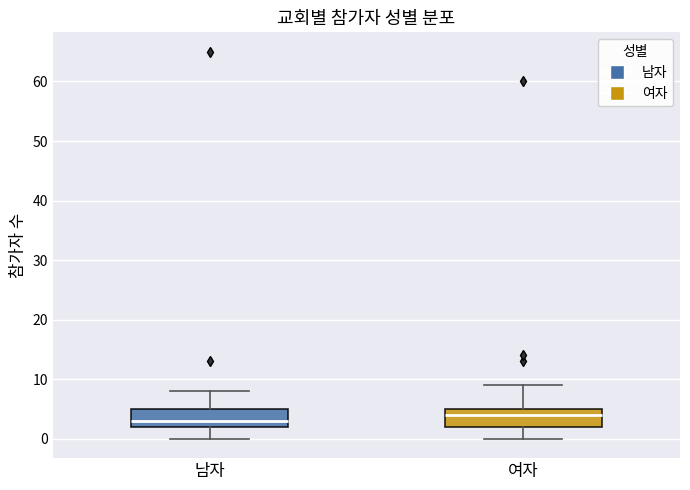

Where is the upper edge of the box for 남자 on the y-axis? The values are not printed on the chart, so give them approximately, as read against the axis.

5